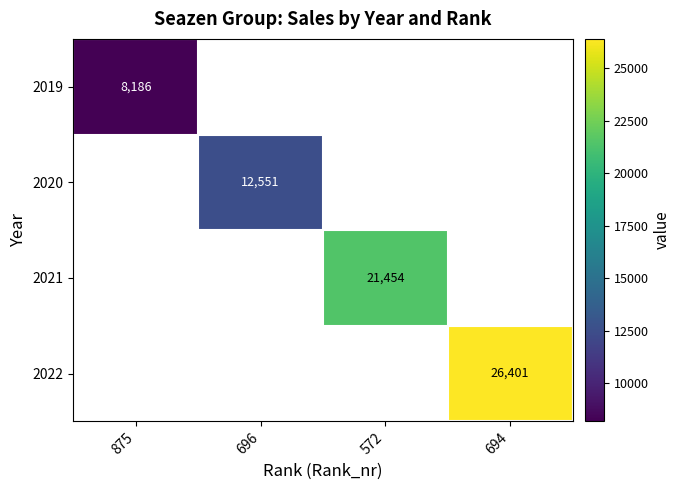

Which has a higher value, 875 or 694?

694